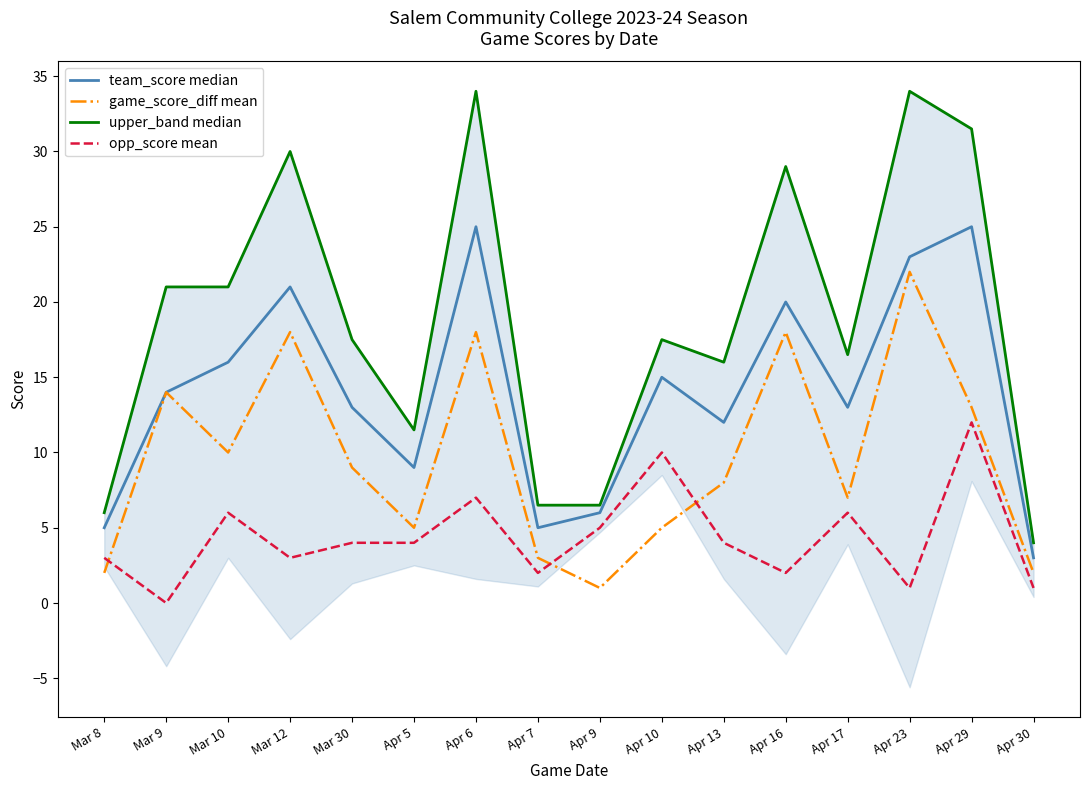

How many lines are shown in the chart?

4